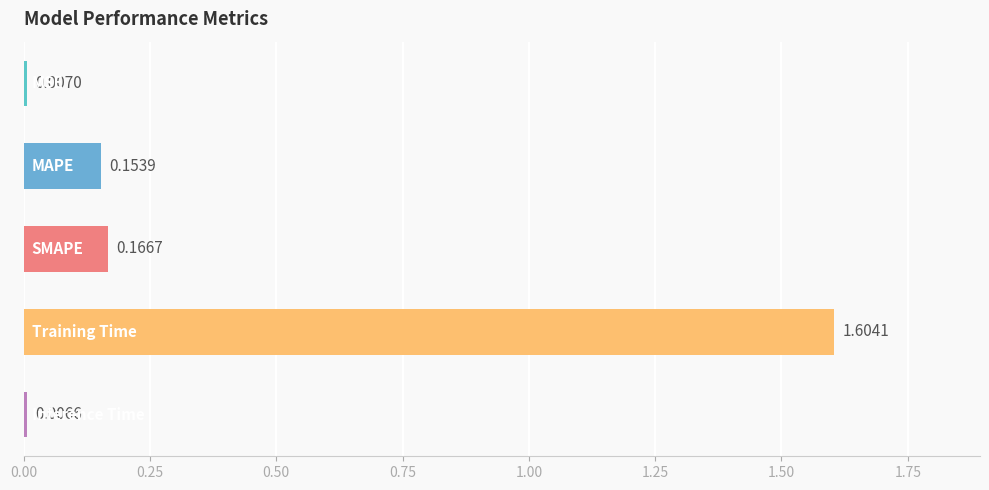

What is the difference between the maximum and minimum values?

1.6